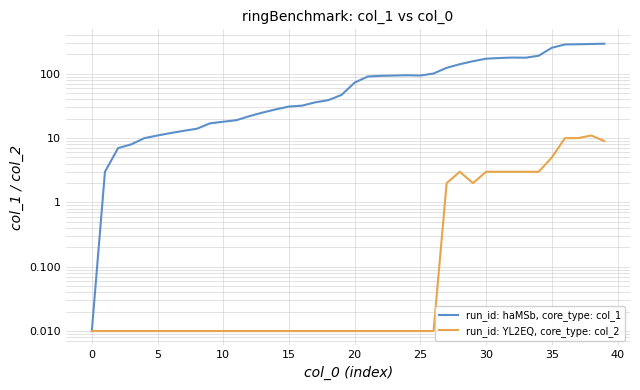

What is the difference between the maximum and minimum values in the run_id: haMSb, core_type: col_1 series?

294.0